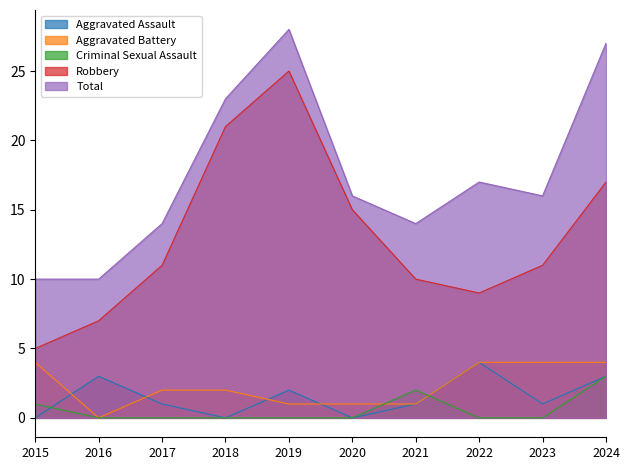

At which label does Robbery first exceed 11?

2018